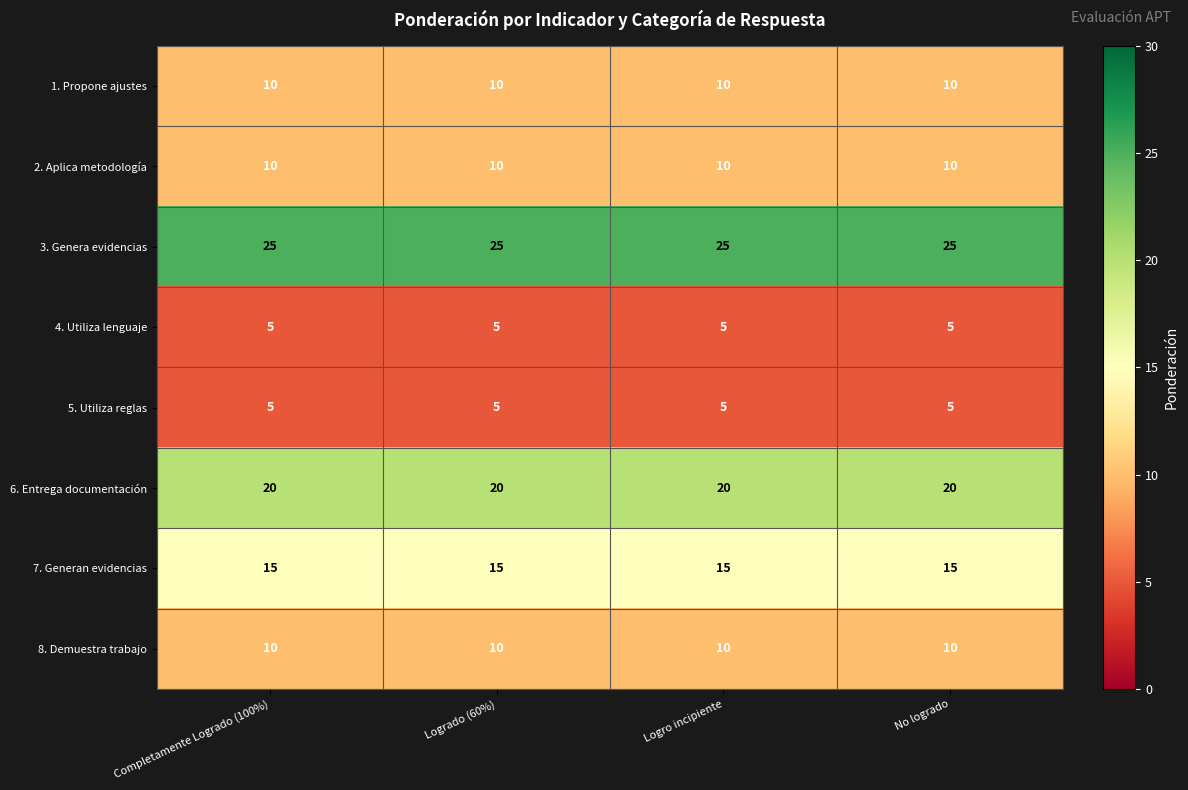

What is the difference between the highest and lowest values at Logrado (60%)?

20